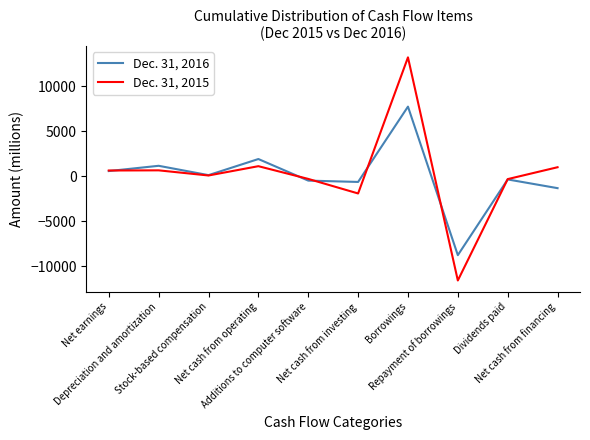

Is the value of Dec. 31, 2015 at Net cash from investing greater than the value of Dec. 31, 2016 at Additions to computer software?

No